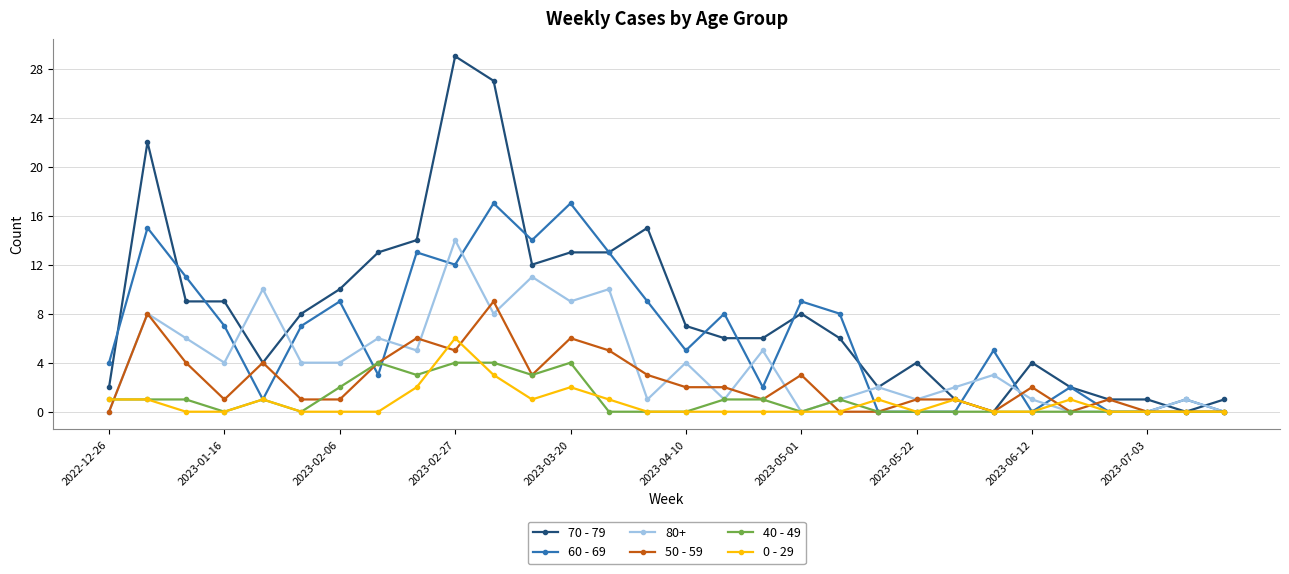

Which series has the largest total across all categories?

70 - 79